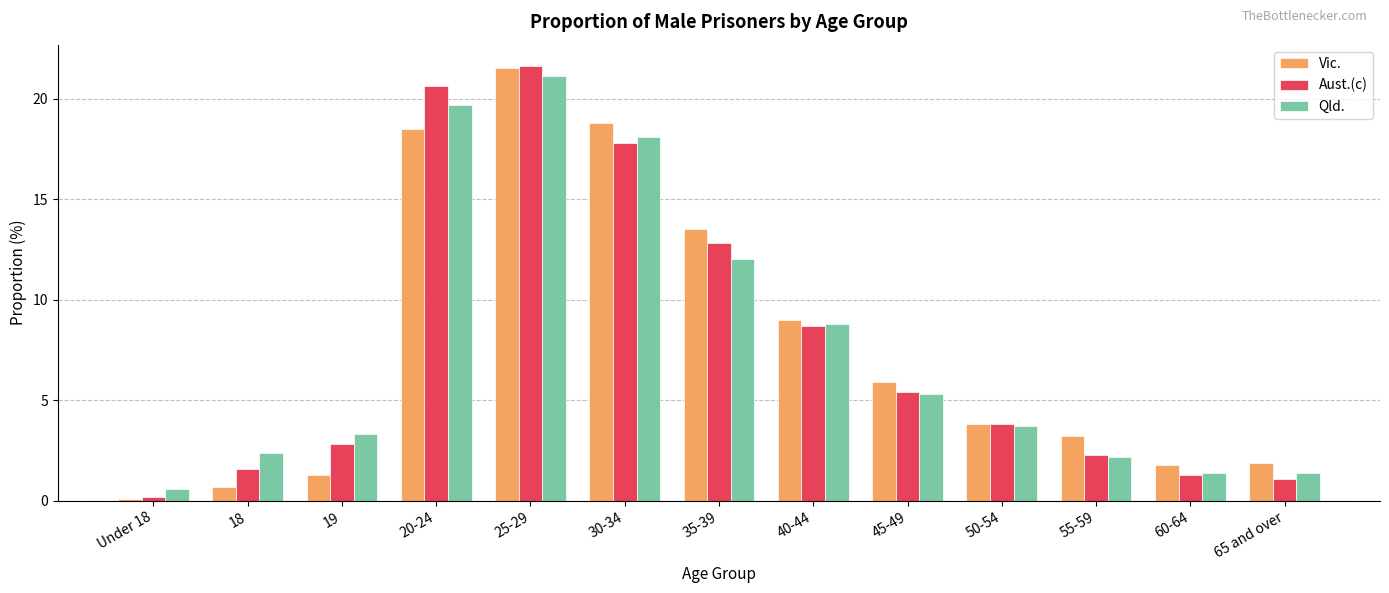

What is the label of the 12th bar from the left?

60-64